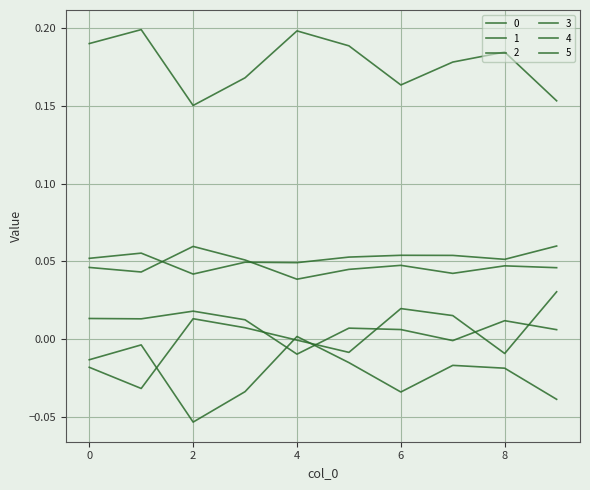

Is this an area chart (filled region under the line)?

No